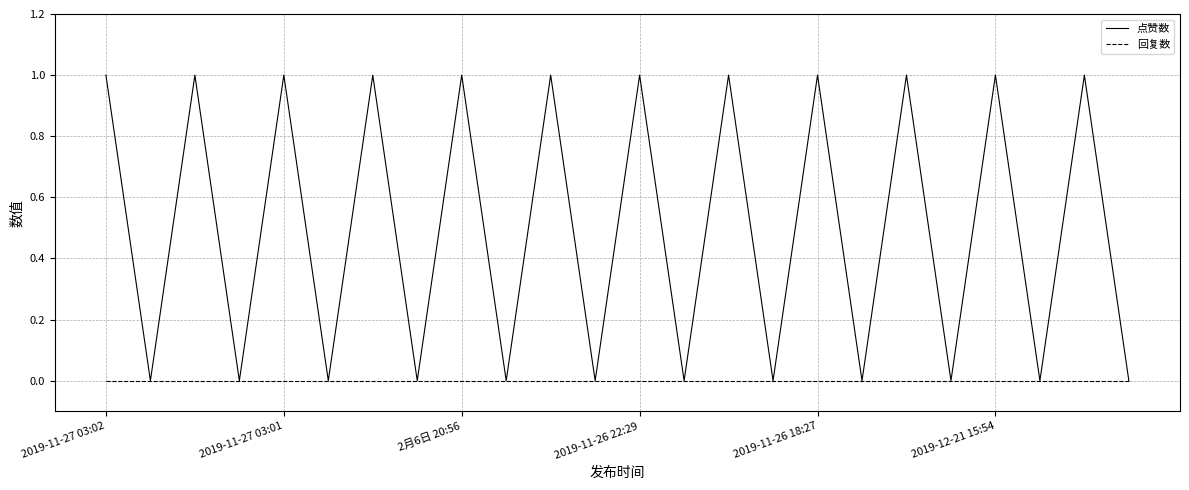

List the series in order of their peak value, lowest first.

回复数, 点赞数